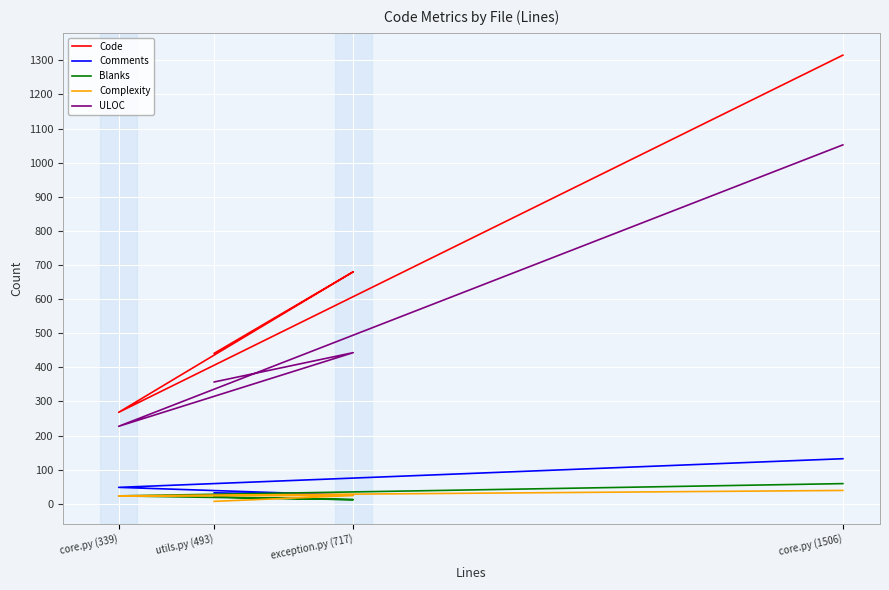

Which series has the largest total across all categories?

Code